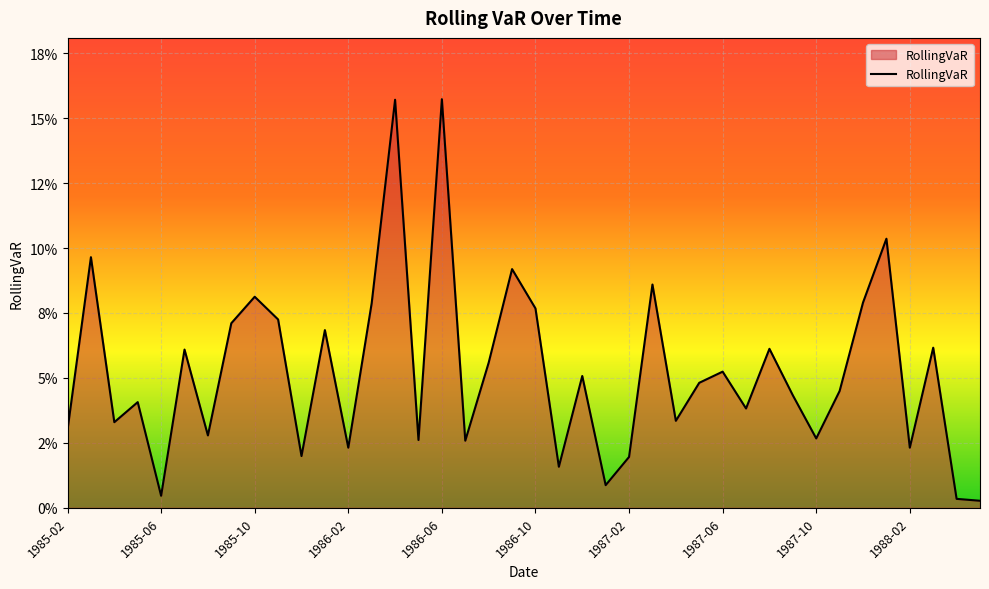

At which category does the chart reach its minimum across all series?

1988-05